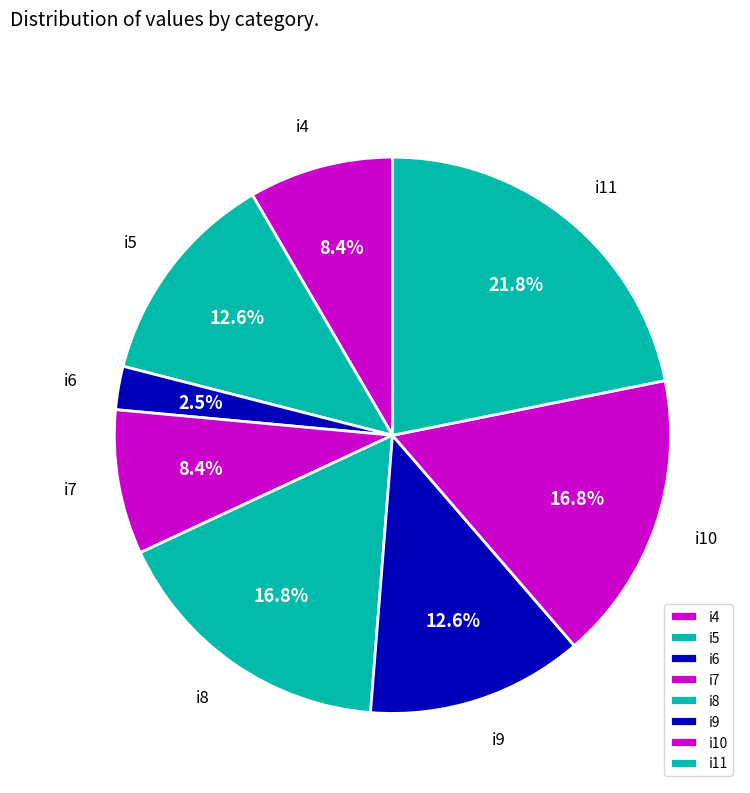

Is i10 the majority of the pie?

No